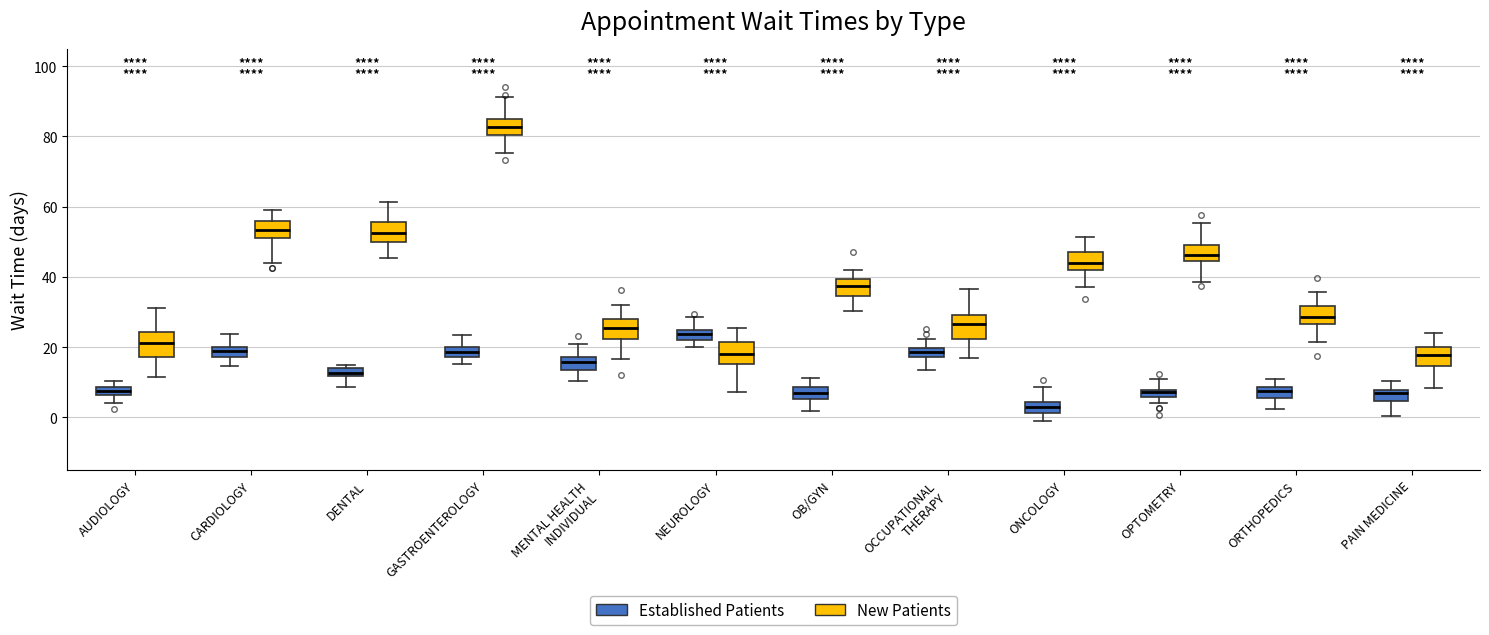

Which box's median line is the lowest?

ONCOLOGY (Established Patients)